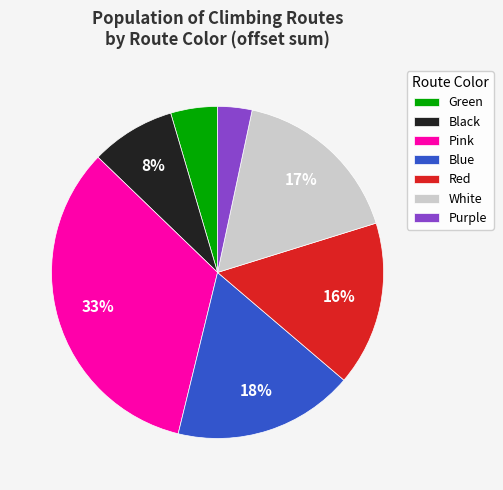

Which has a higher value, Blue or White?

Blue